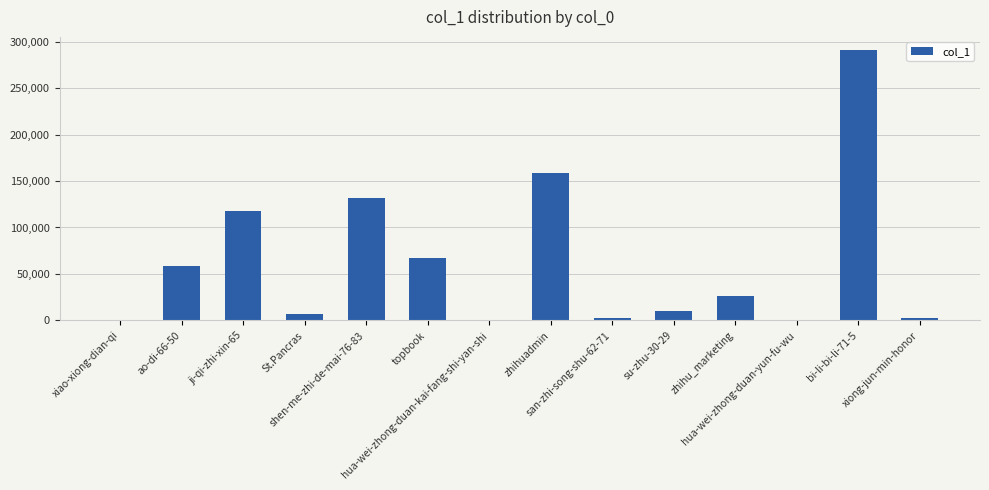

The value at ji-qi-zhi-xin-65 is 117882. True or false?

True